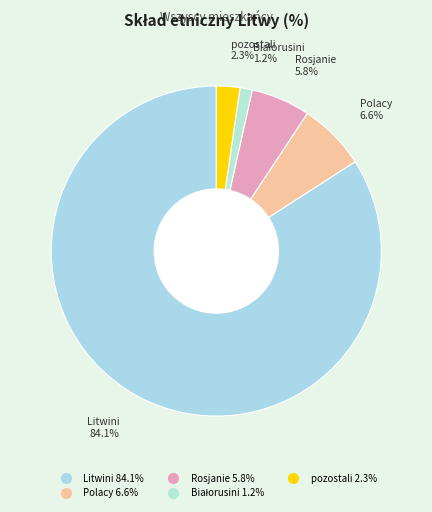

Is there any slice that represents more than half of the pie?

Yes